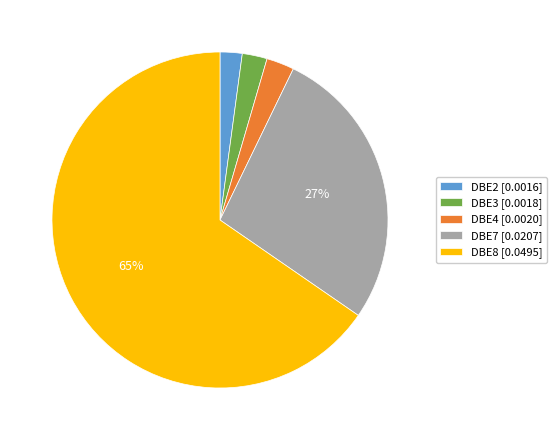

Is the sum of DBE2 and DBE8 greater than half?

Yes